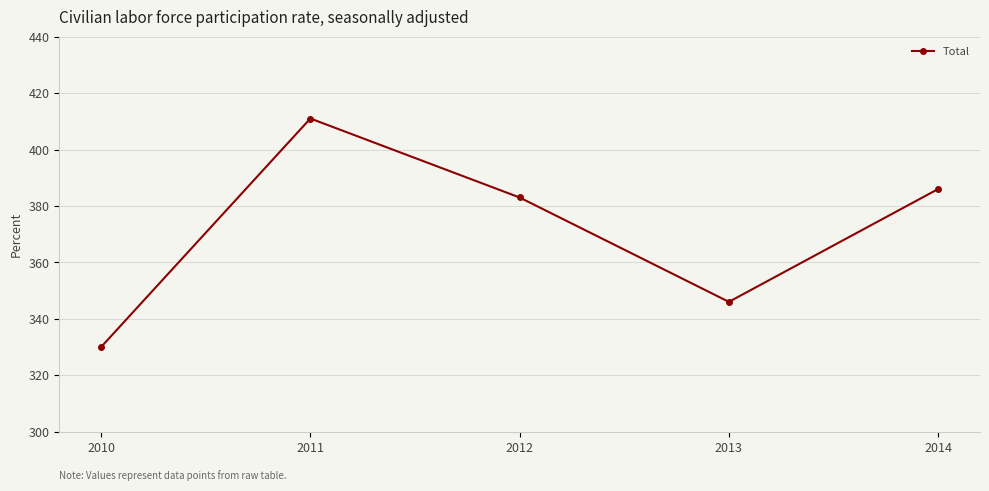

List the labels in order of value, smallest first.

2010, 2013, 2012, 2014, 2011